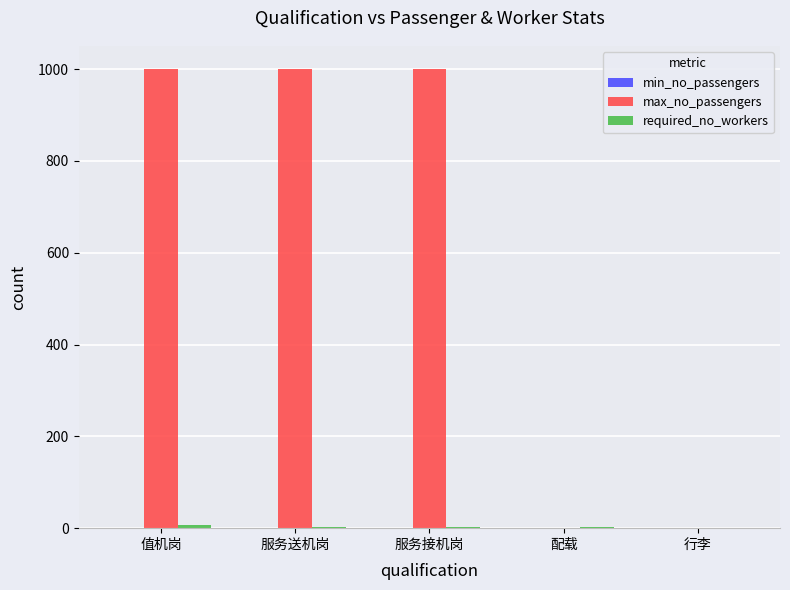

Between 服务送机岗 and 配载, which series saw the biggest shift?

max_no_passengers